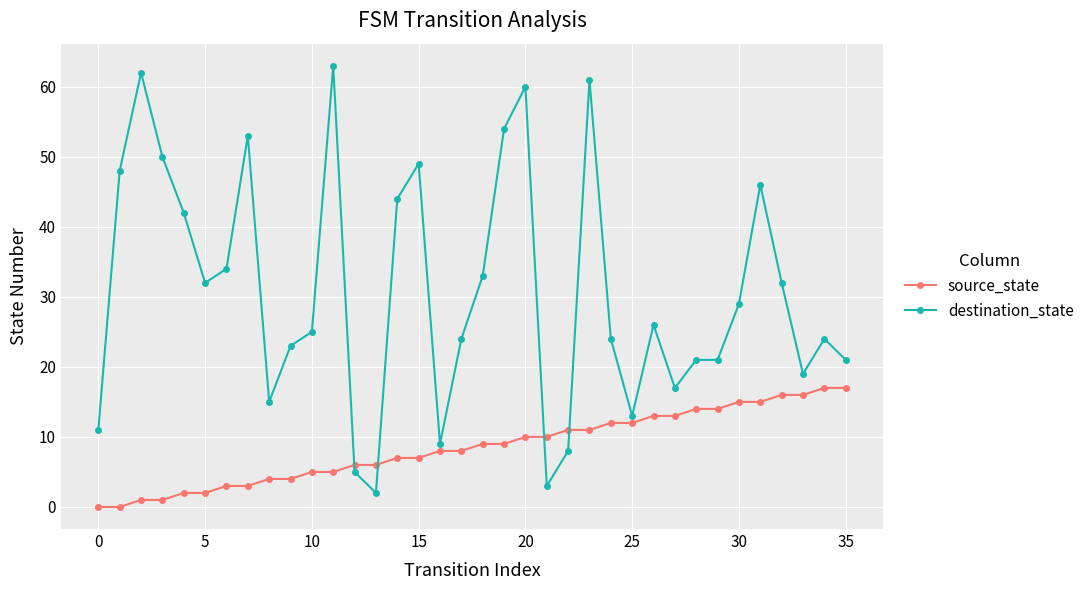

What is the difference between the maximum and minimum values in the source_state series?

17